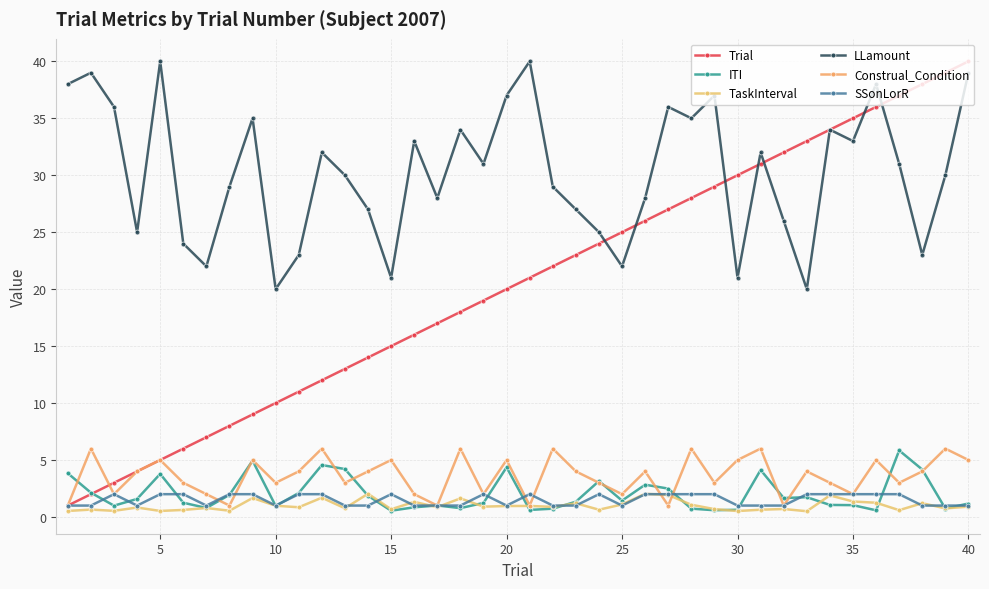

Reading left to right, extract all data points from this chart.

Trial: 1.0	2.0	3.0	4.0	5.0	6.0	7.0	8.0	9.0	10.0	11.0	12.0	13.0	14.0	15.0	16.0	17.0	18.0	19.0	20.0	21.0	22.0	23.0	24.0	25.0	26.0	27.0	28.0	29.0	30.0	31.0	32.0	33.0	34.0	35.0	36.0	37.0	38.0	39.0	40.0
ITI: 3.8	2.1	1.0	1.6	3.8	1.2	0.8	1.9	4.9	1.0	2.1	4.6	4.2	1.9	0.5	0.8	1.0	0.8	1.2	4.4	0.6	0.7	1.3	3.2	1.4	2.8	2.5	0.7	0.6	0.6	4.1	1.7	1.7	1.1	1.0	0.6	5.8	4.2	0.7	1.2
TaskInterval: 0.5	0.6	0.5	0.8	0.5	0.6	0.8	0.5	1.7	1.0	0.9	1.7	0.8	2.0	0.7	1.3	0.9	1.6	0.9	1.0	1.0	0.9	1.2	0.6	1.1	2.0	1.9	1.1	0.7	0.5	0.6	0.7	0.5	1.9	1.4	1.2	0.6	1.2	0.8	0.9
LLamount: 38.0	39.0	36.0	25.0	40.0	24.0	22.0	29.0	35.0	20.0	23.0	32.0	30.0	27.0	21.0	33.0	28.0	34.0	31.0	37.0	40.0	29.0	27.0	25.0	22.0	28.0	36.0	35.0	37.0	21.0	32.0	26.0	20.0	34.0	33.0	38.0	31.0	23.0	30.0	39.0
Construal_Condition: 1.0	6.0	2.0	4.0	5.0	3.0	2.0	1.0	5.0	3.0	4.0	6.0	3.0	4.0	5.0	2.0	1.0	6.0	2.0	5.0	1.0	6.0	4.0	3.0	2.0	4.0	1.0	6.0	3.0	5.0	6.0	1.0	4.0	3.0	2.0	5.0	3.0	4.0	6.0	5.0
SSonLorR: 1.0	1.0	2.0	1.0	2.0	2.0	1.0	2.0	2.0	1.0	2.0	2.0	1.0	1.0	2.0	1.0	1.0	1.0	2.0	1.0	2.0	1.0	1.0	2.0	1.0	2.0	2.0	2.0	2.0	1.0	1.0	1.0	2.0	2.0	2.0	2.0	2.0	1.0	1.0	1.0